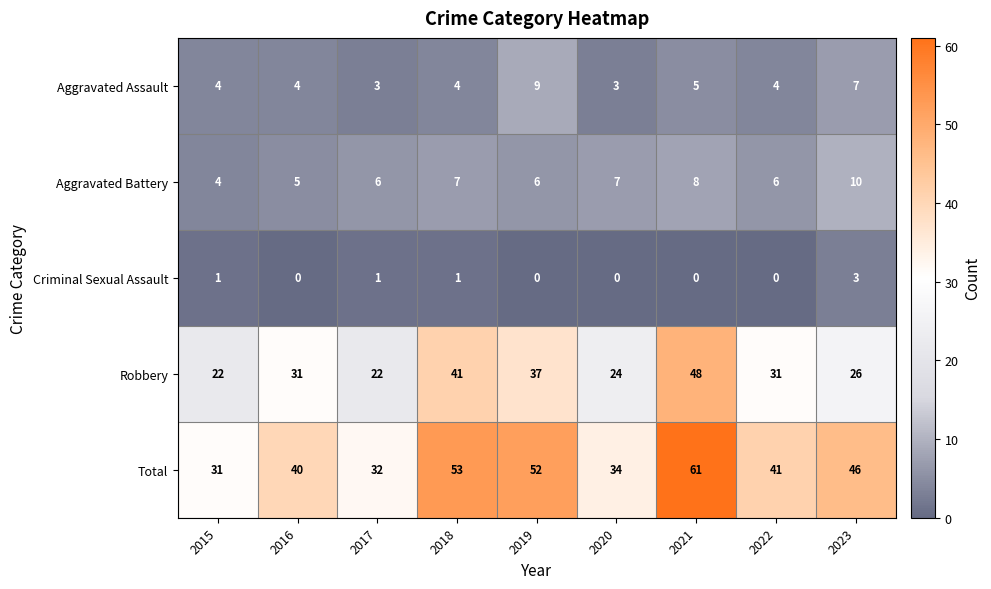

What is the difference between the Robbery values at 2015 and 2023?

4